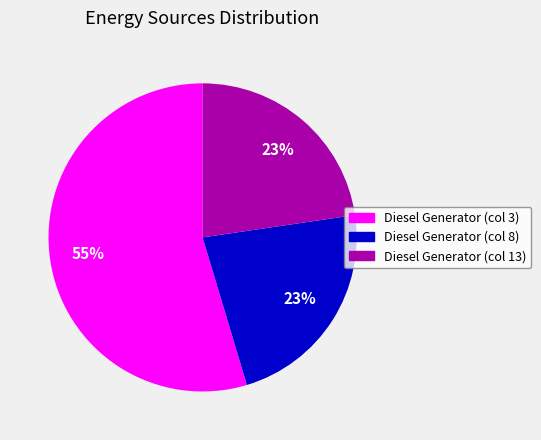

To the nearest percent, what percentage of the pie is Diesel Generator (col 8)?

23%